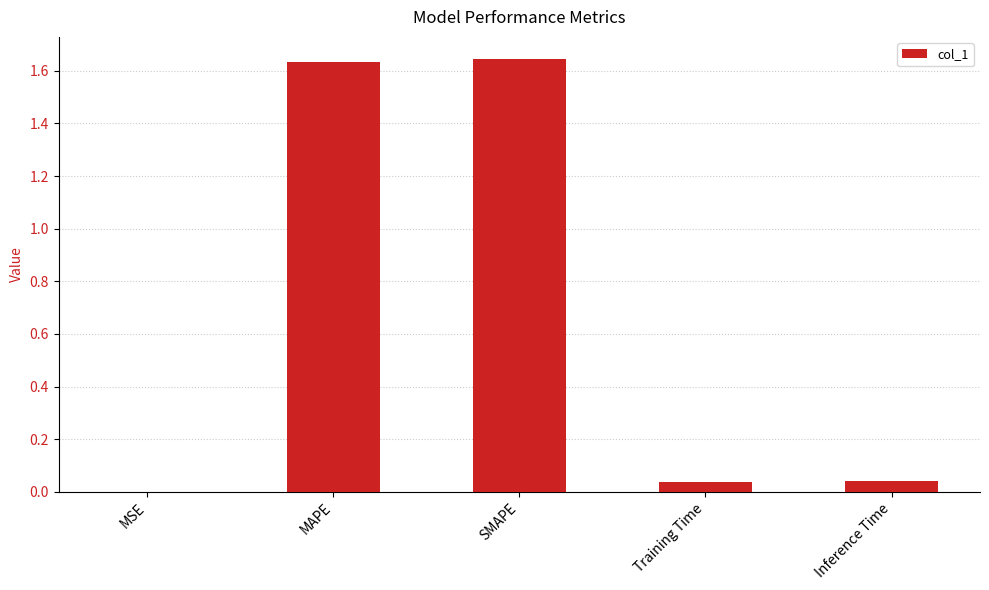

Does the chart contain stacked bars?

No